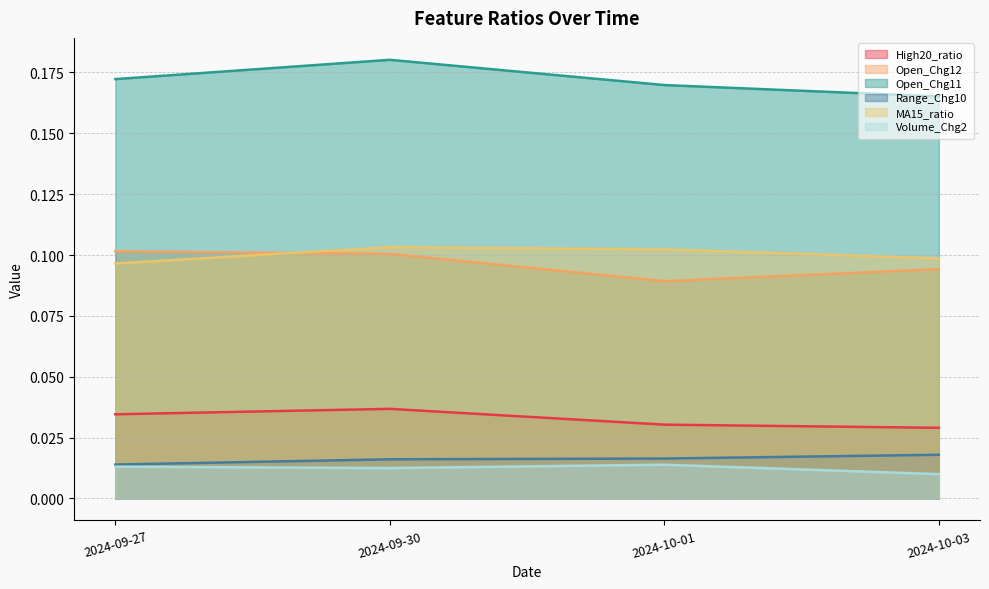

At how many categories does at least one series exceed 0?

4